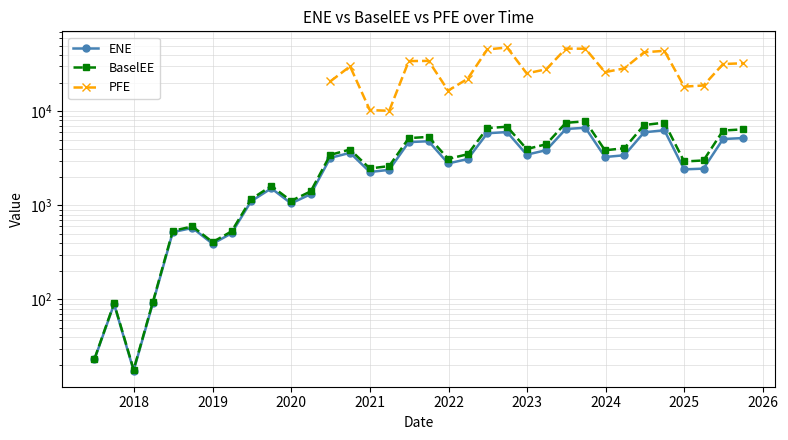

Is this an area chart (filled region under the line)?

No